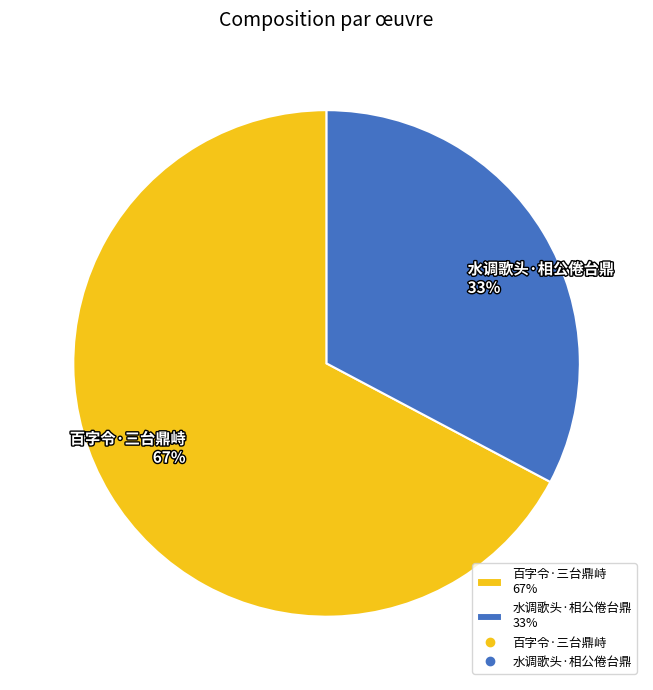

Which slice represents more than half of the pie?

百字令·三台鼎峙